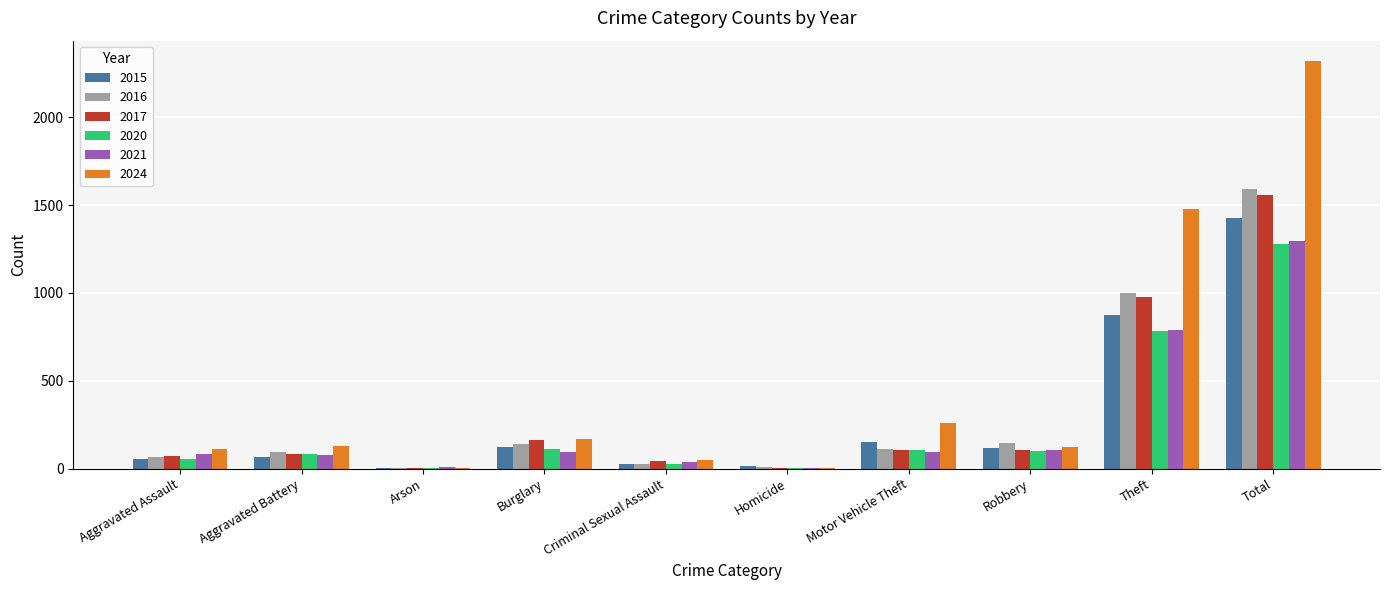

What is the sum of the 2020 values at Theft and Aggravated Assault?

838